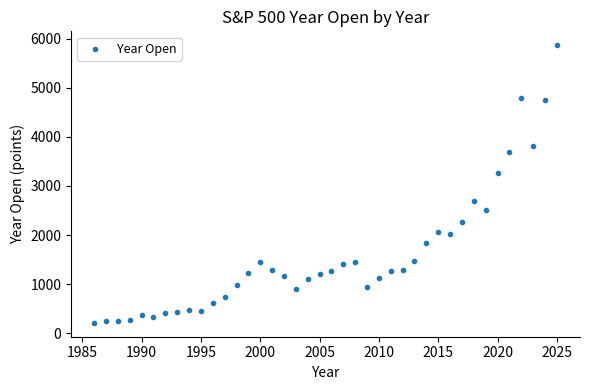

What is the range of X values (max minus min)?

39.0